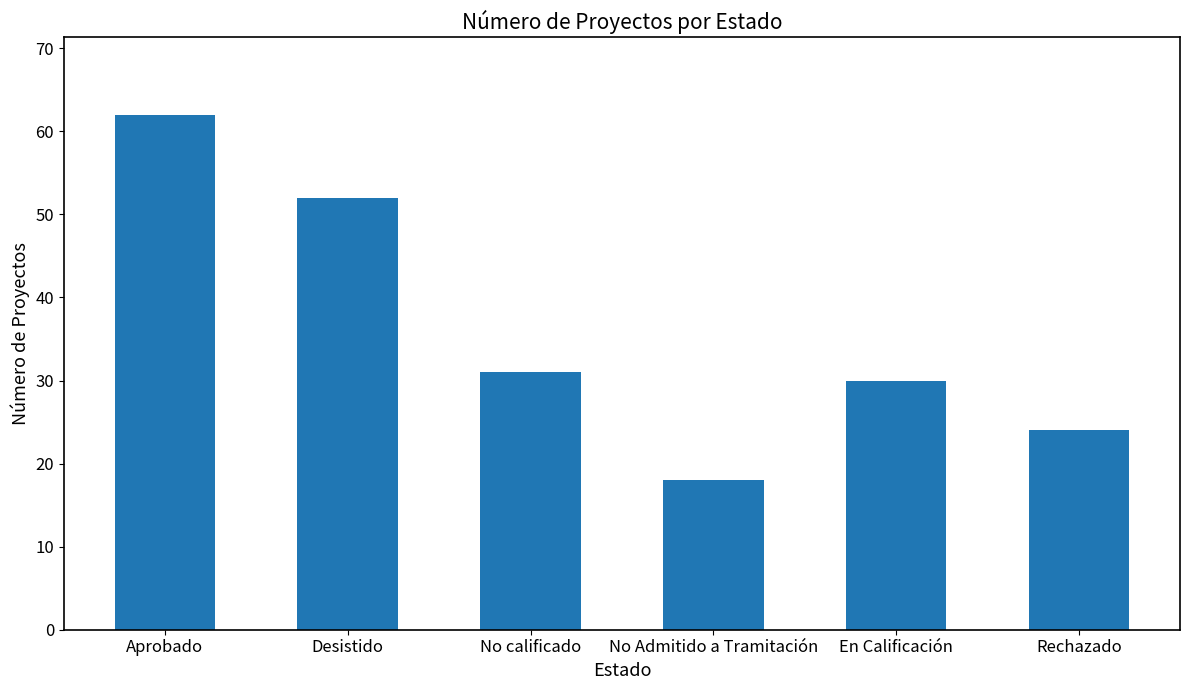

How many data points are less than 31?

3